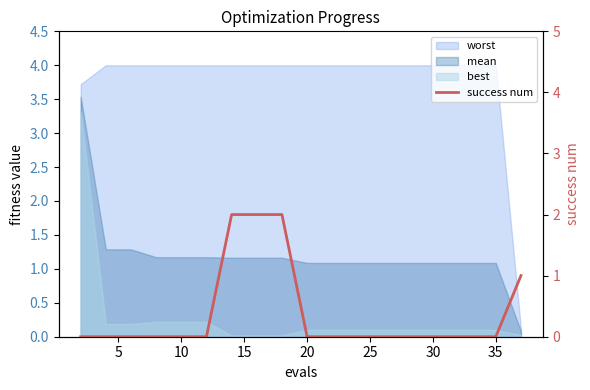

Does the chart have visible grid lines?

No